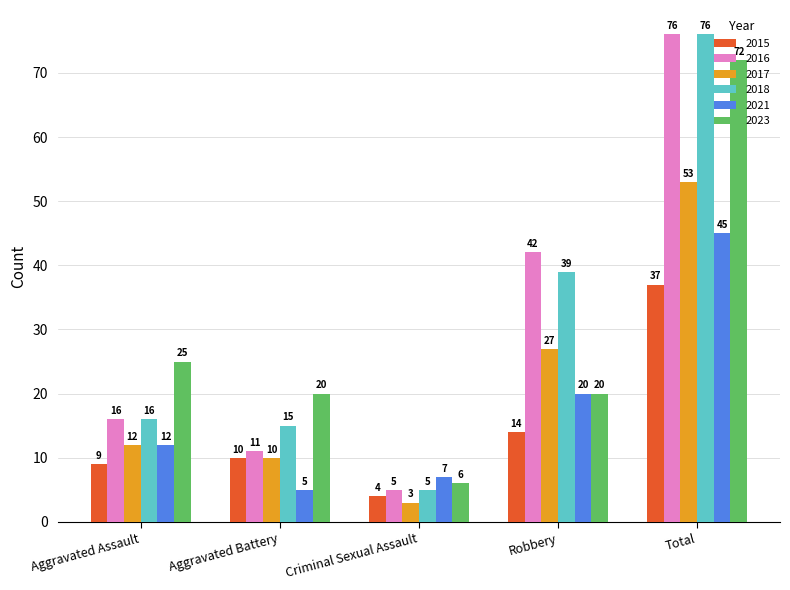

What is the difference between the highest and lowest values at Aggravated Battery?

15